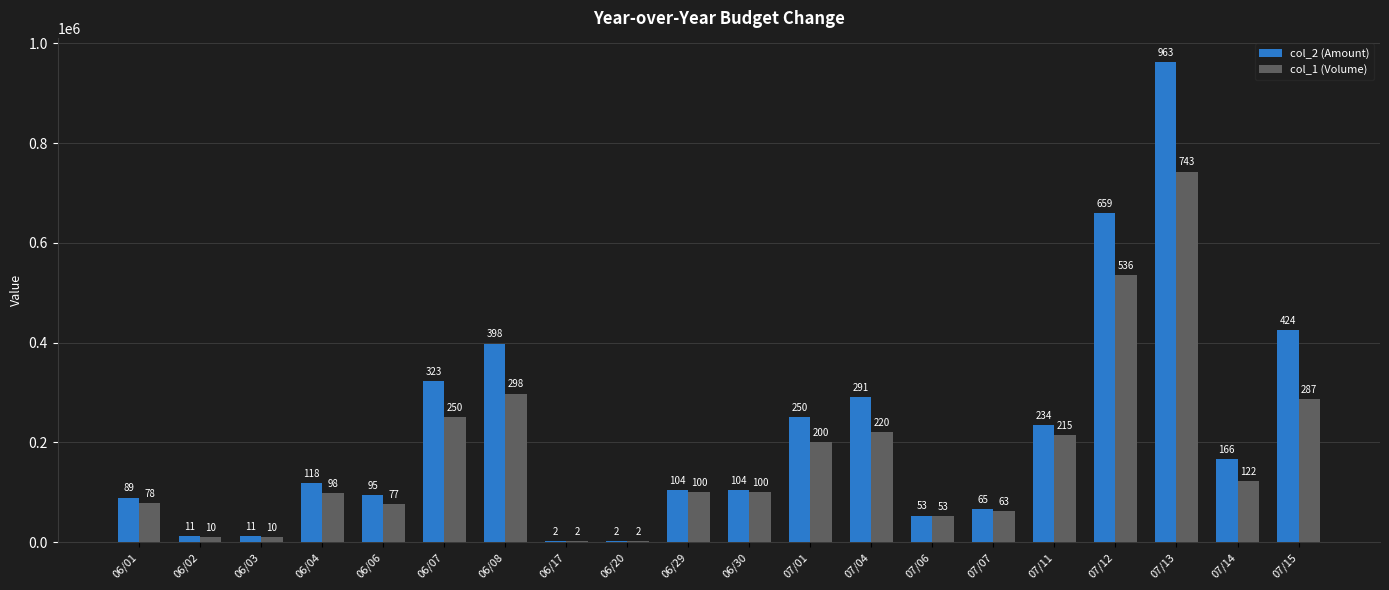

What are all the series names shown in the legend?

col_2 (Amount), col_1 (Volume)